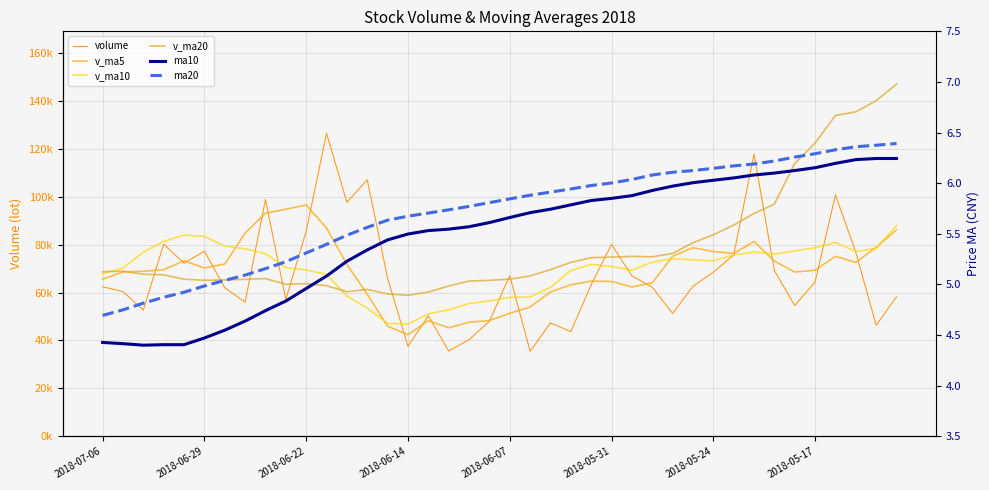

Which series has the widest spread of values?

volume